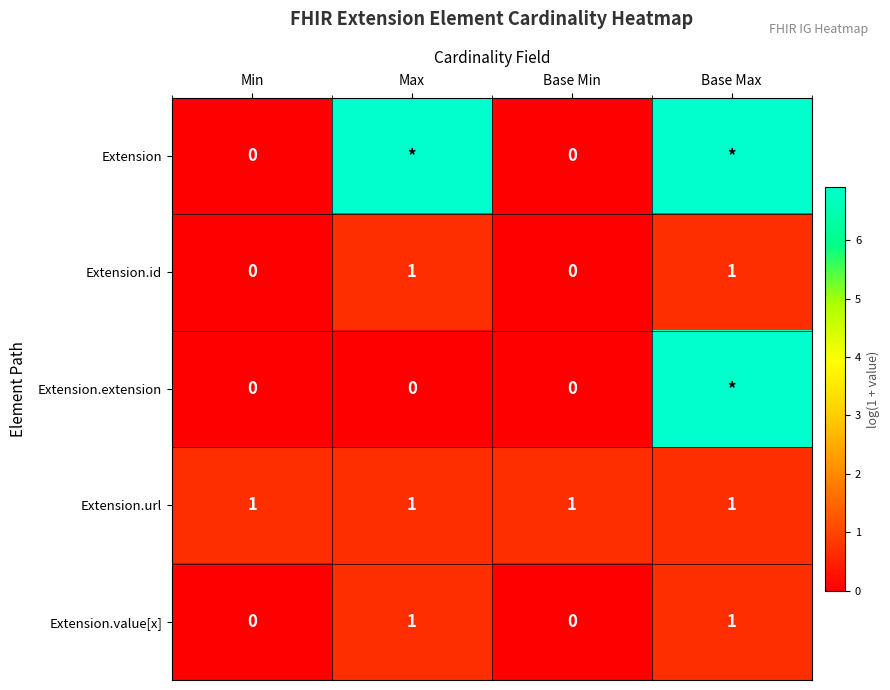

Is the value of Extension.url at Base Max greater than the value of Extension.extension at Base Min?

Yes